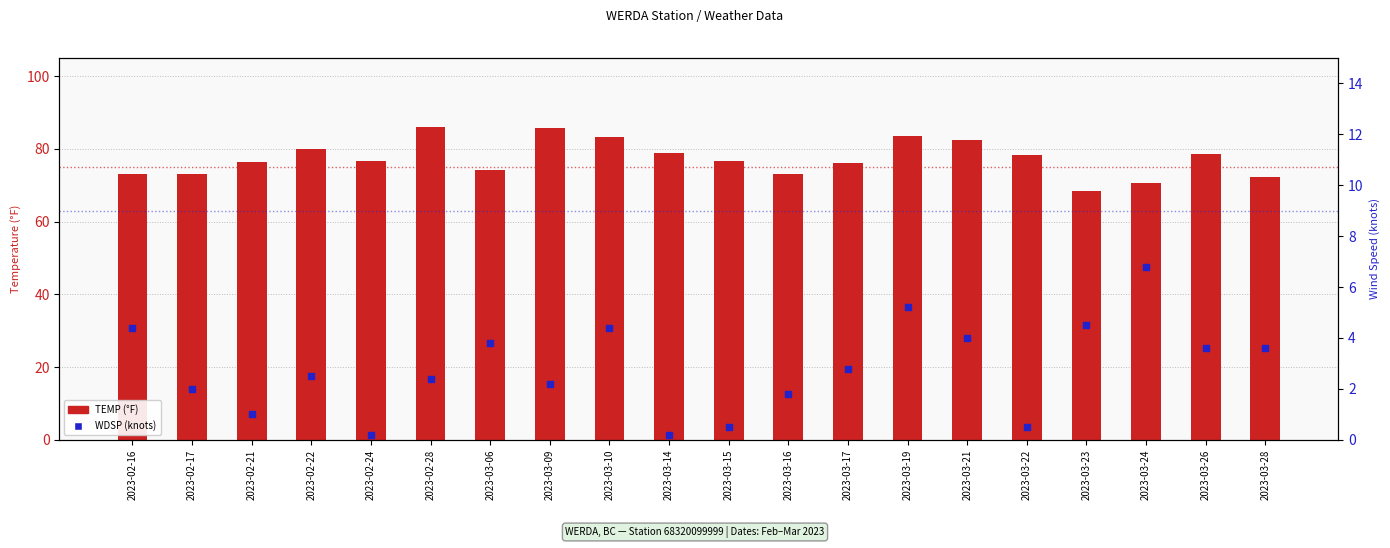

Which series has the largest total across all categories?

TEMP (°F)